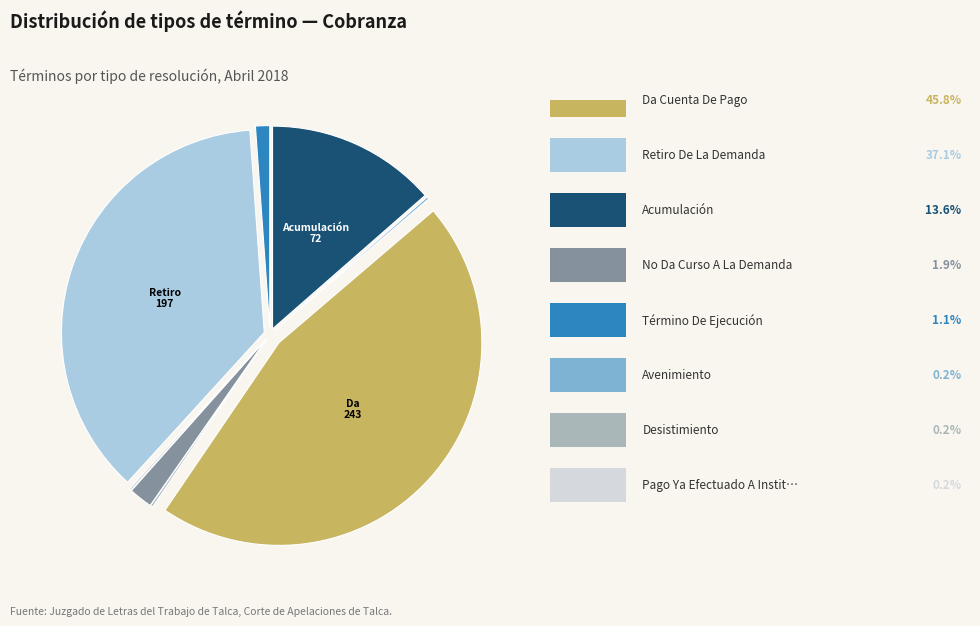

Is there any slice that represents more than half of the pie?

No